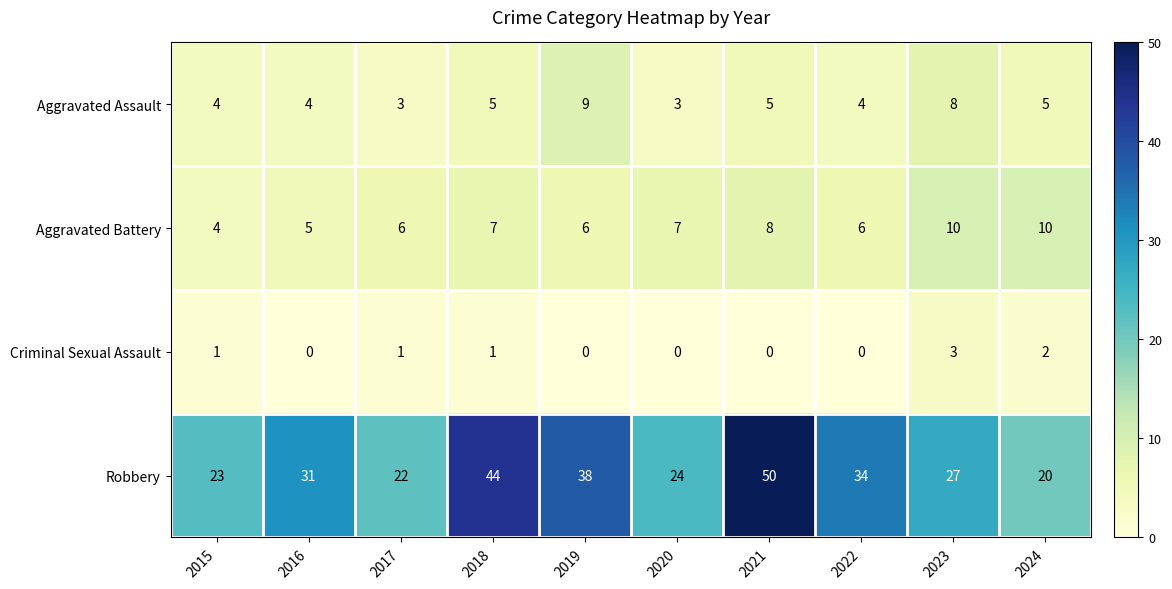

Which series changed the most between 2015 and 2019?

Robbery